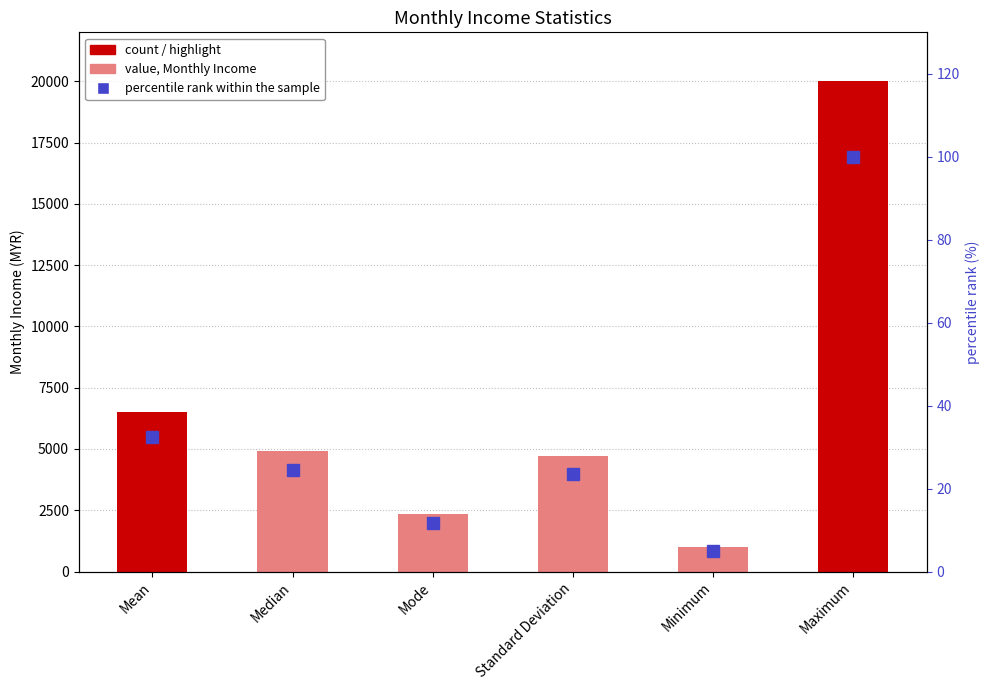

True or false: value has a value of 2342.0 at Mode.

True